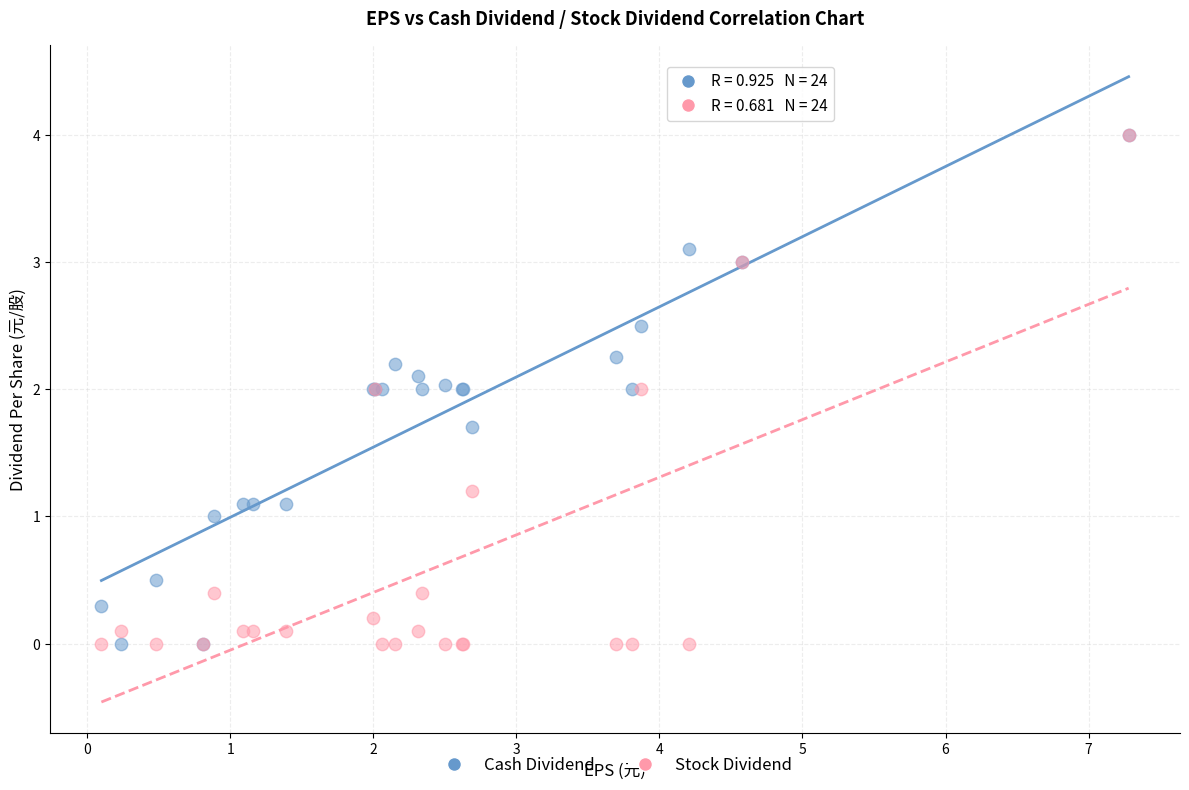

What are all the series names shown in the legend?

Cash Dividend, Stock Dividend